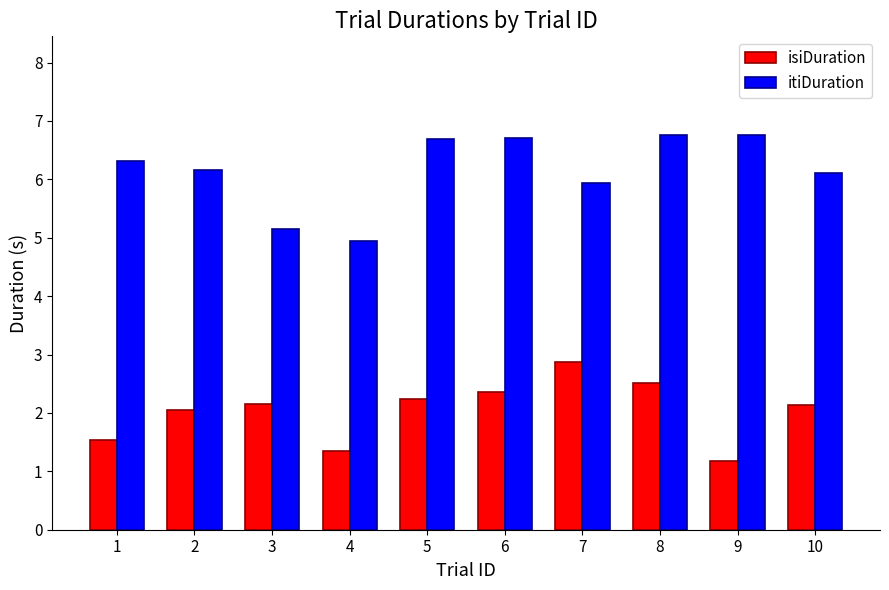

True or false: isiDuration has a value of 2.2 at 5.

True